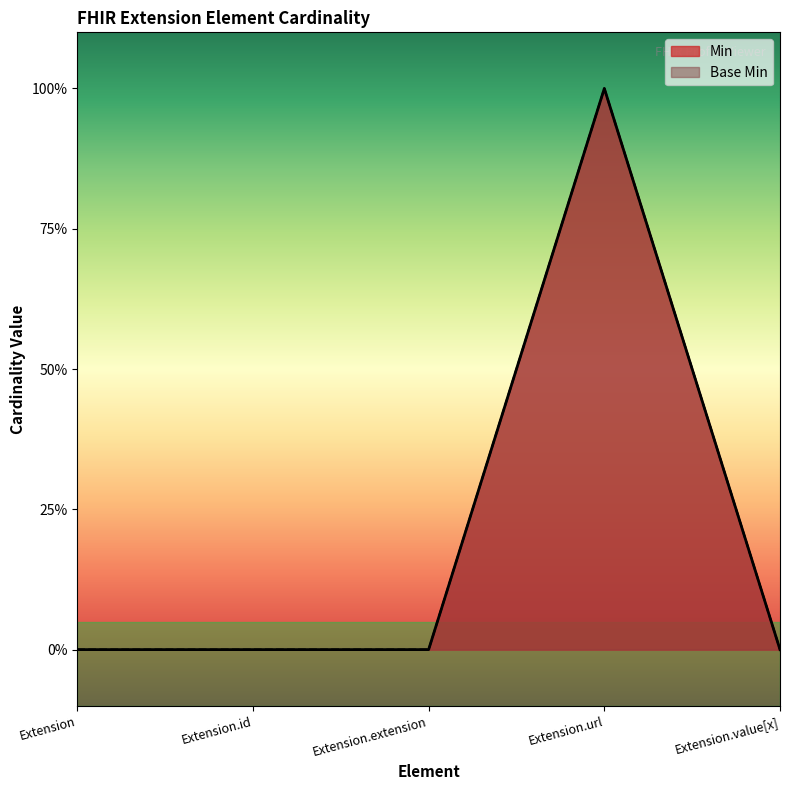

What is the label of the 3rd point from the left?

Extension.extension